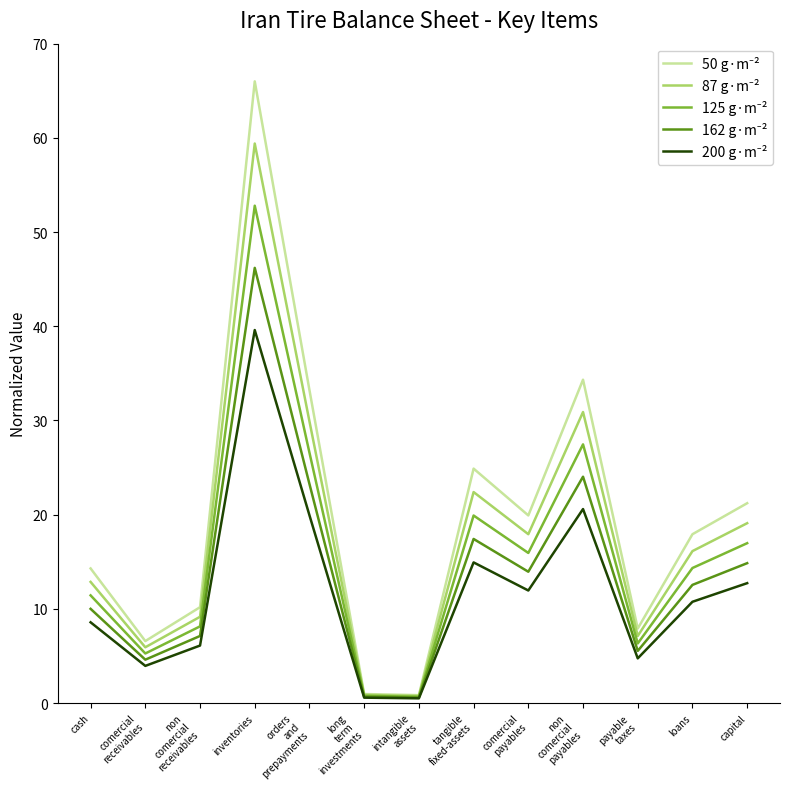

At which category is the sum across all series the highest?

inventories